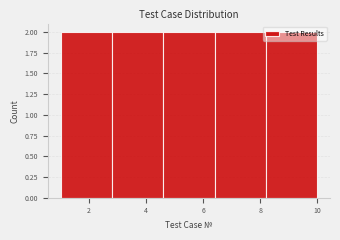

How tall is the bar that spans 1.0 to 2.8 on the x-axis? The values are not printed on the chart, so give them approximately, as read against the axis.

2